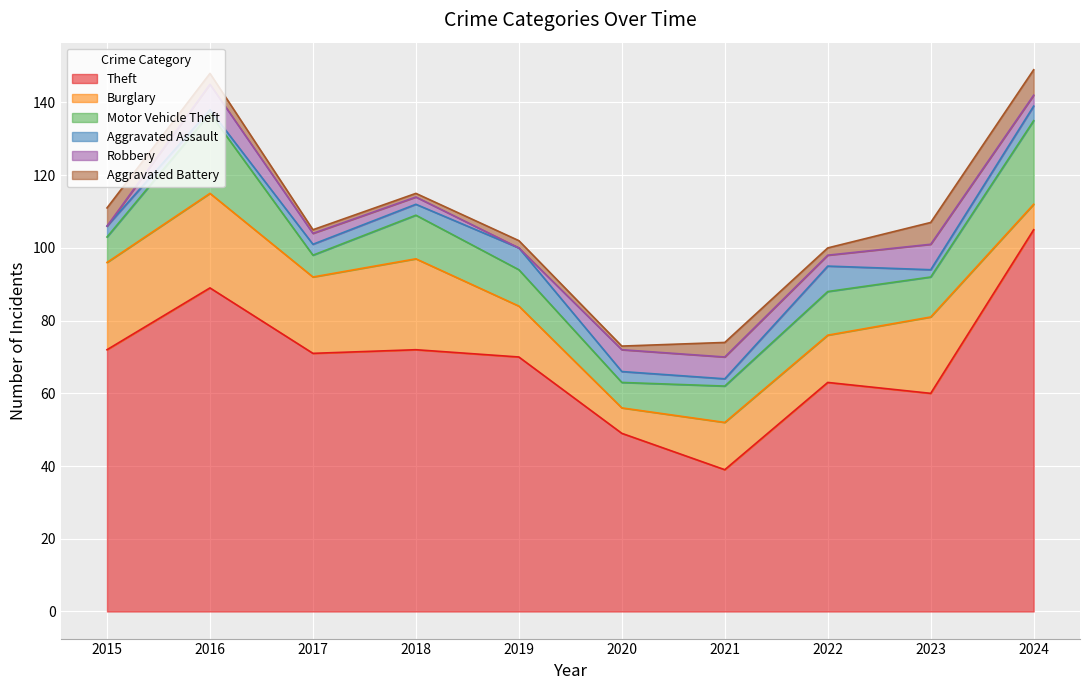

Between 2020 and 2021, which series saw the biggest shift?

Theft